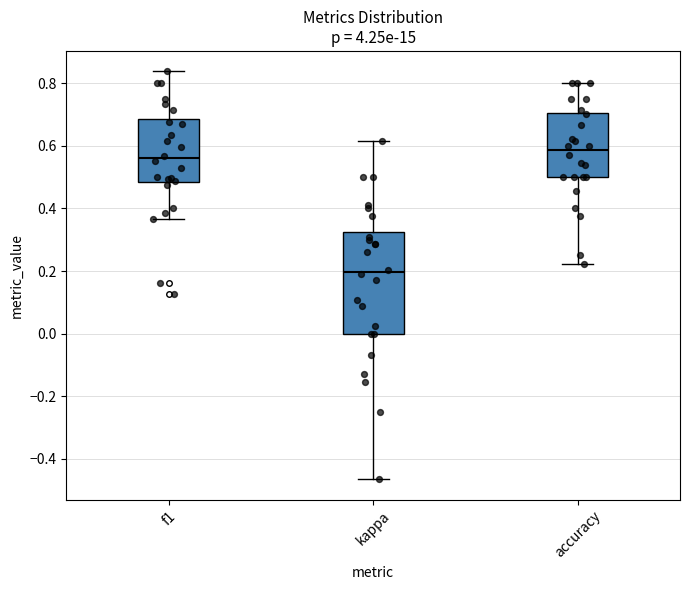

Reading left to right, transcribe this box plot: for each box, give where its median line is, the range the box spans, and where its two whiskers end, as read against the y-axis. The values are not printed on the chart, so give them approximately, as read against the axis.

f1: median 0.56, box 0.48 to 0.68, whiskers 0.36 to 0.84
kappa: median 0.20, box 0.00 to 0.32, whiskers -0.46 to 0.62
accuracy: median 0.58, box 0.50 to 0.70, whiskers 0.22 to 0.80